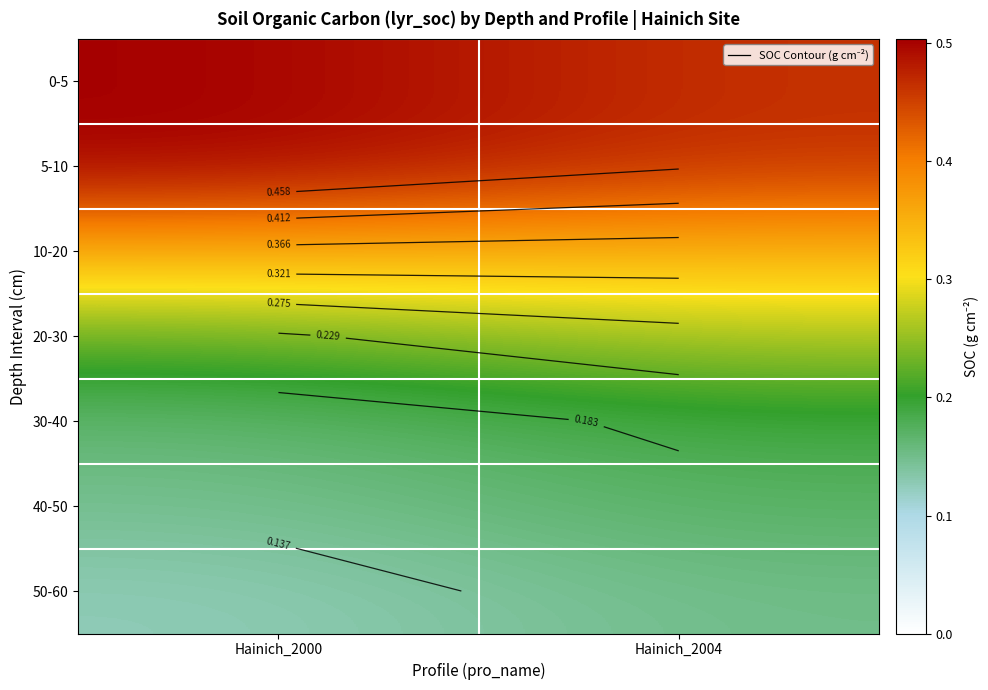

Read the 40-50 value at Hainich_2004.

0.2